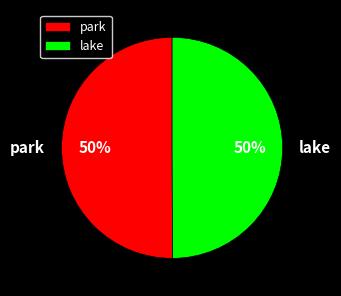

To the nearest percent, what is the combined percentage of park and lake?

100%